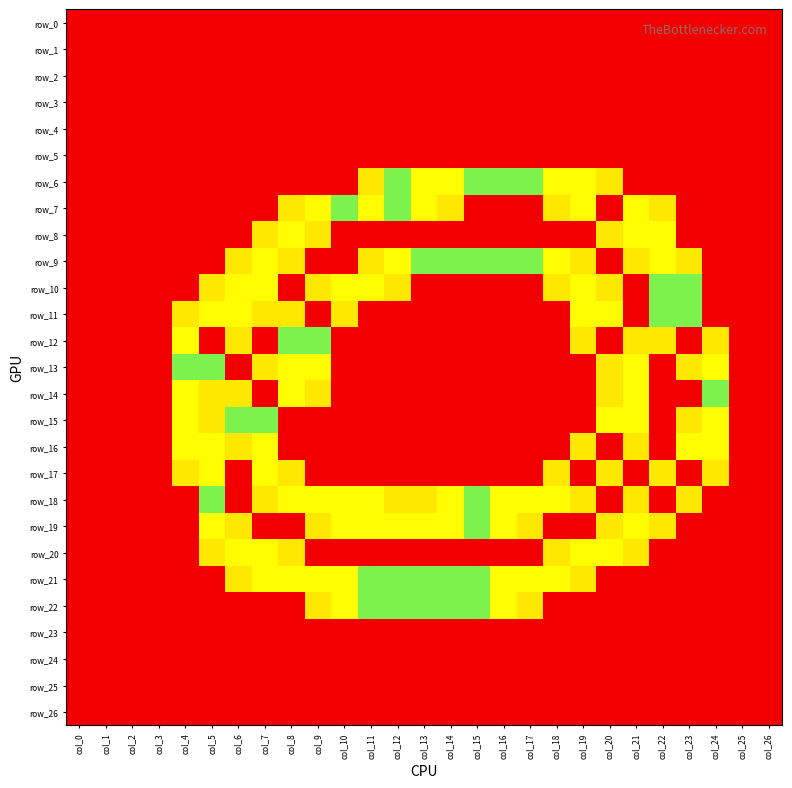

Where is row_2 nearest to the value 0?

col_0